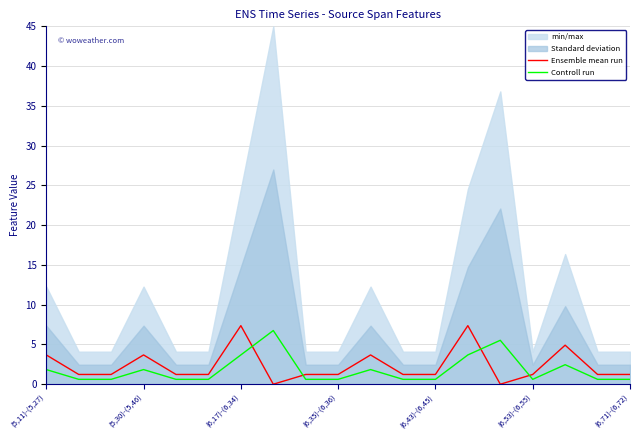

What is the maximum value for Controll run?

6.8